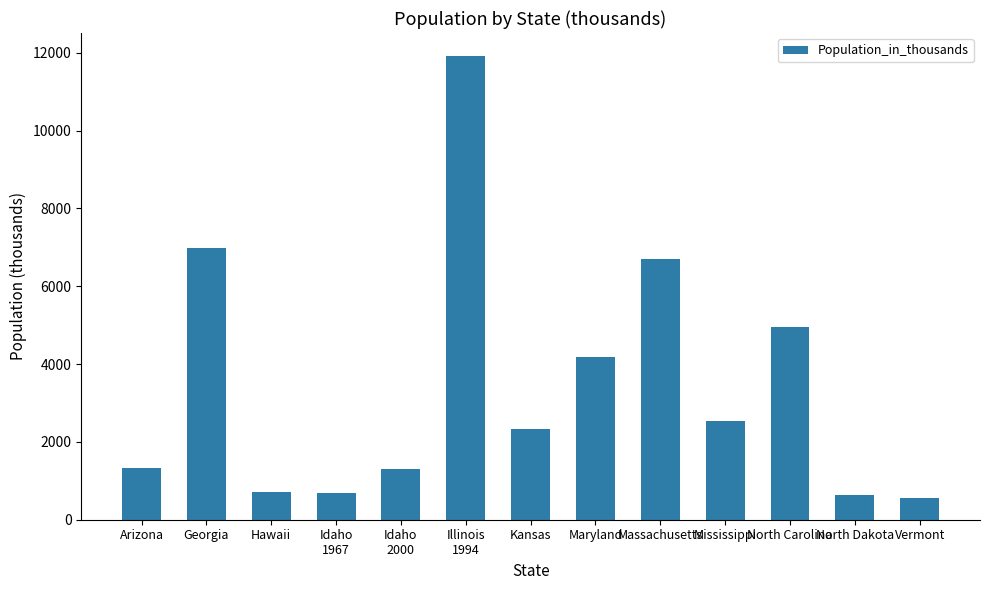

What is the greatest value displayed?

11913